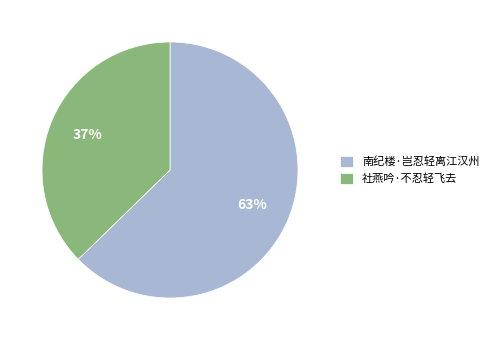

Does 南纪楼·岂忍轻离江汉州 account for over 50% of the chart?

Yes